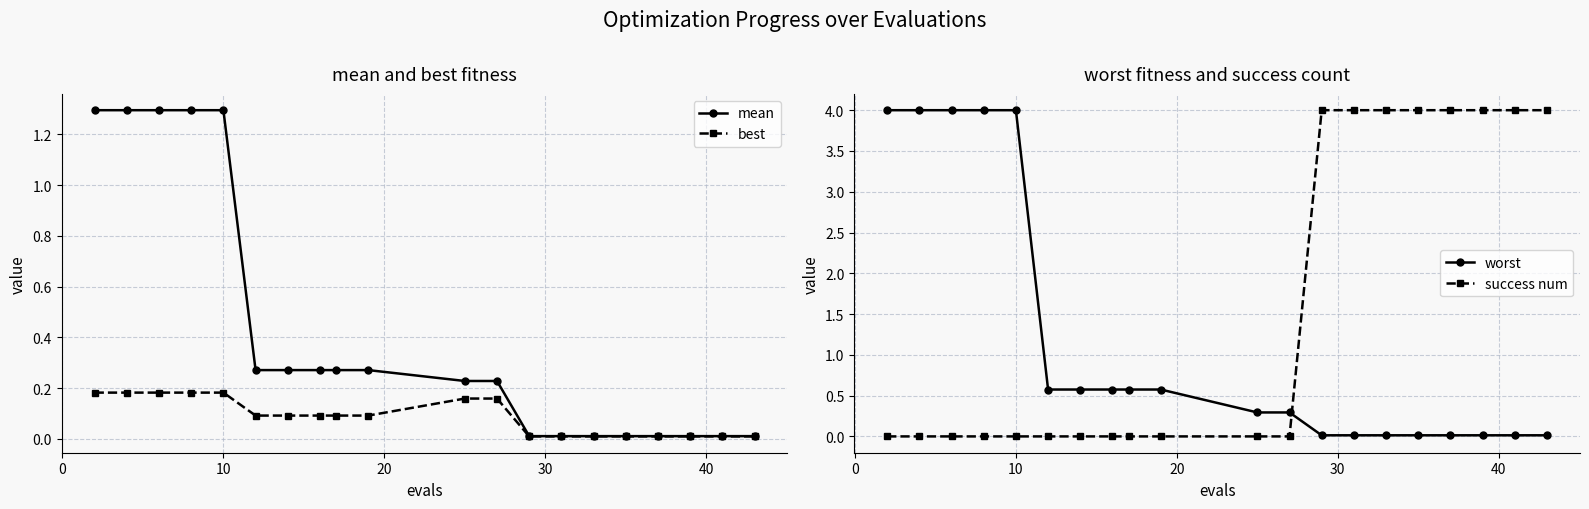

Which series ends up on top after the final intersection of worst and success num?

success num